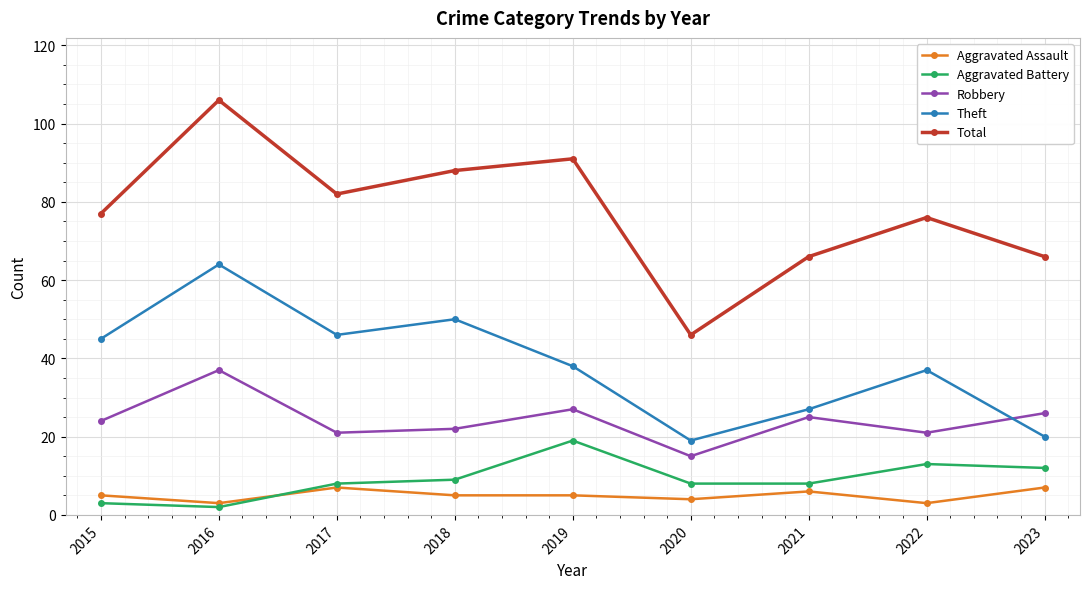

Which category has the lowest value across all series?

2016